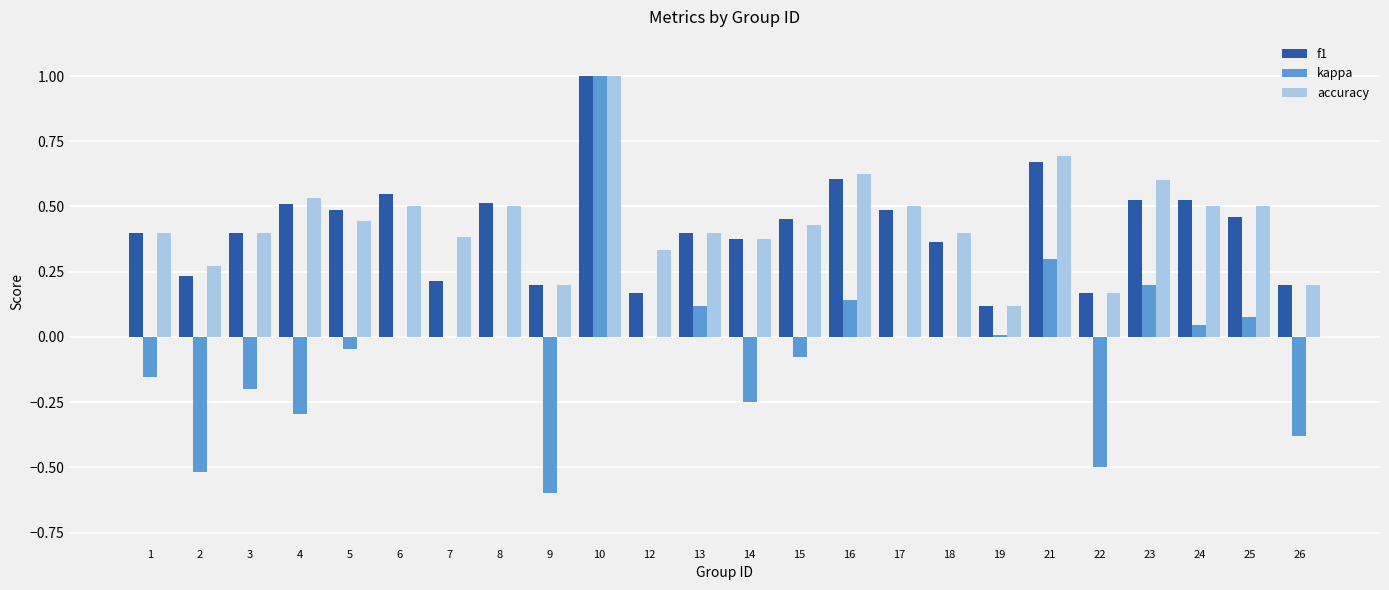

At which category is the sum across all series the highest?

10